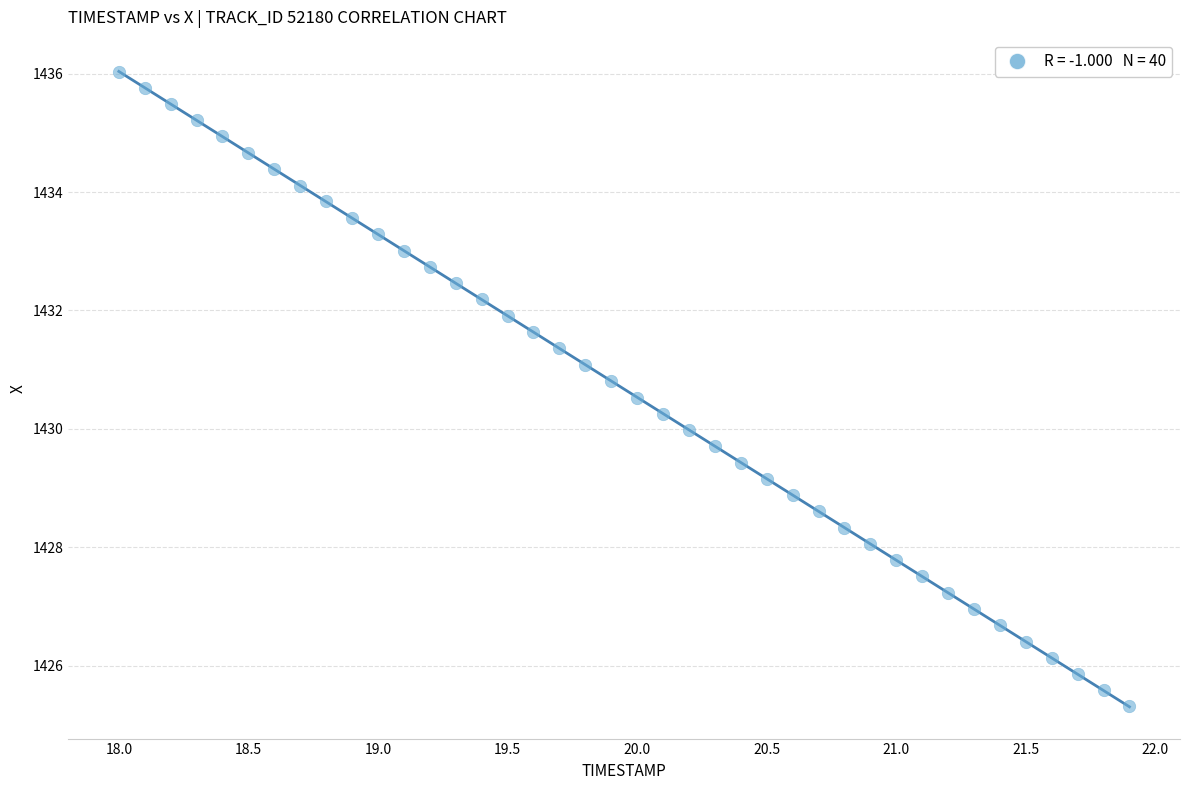

What is the range of Y values (max minus min)?

10.7